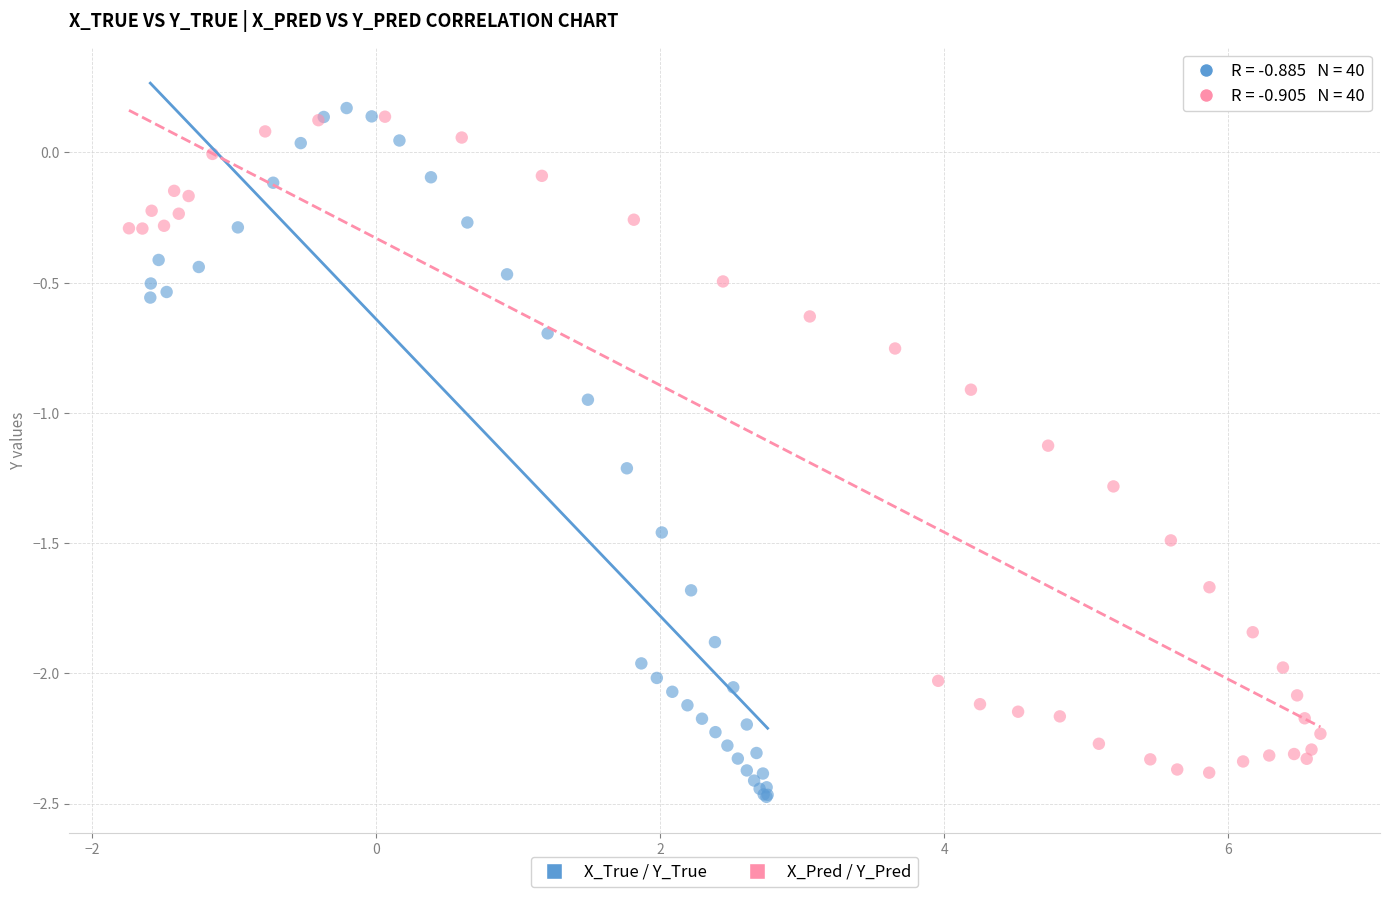

What are all the series names shown in the legend?

X_True / Y_True, X_Pred / Y_Pred